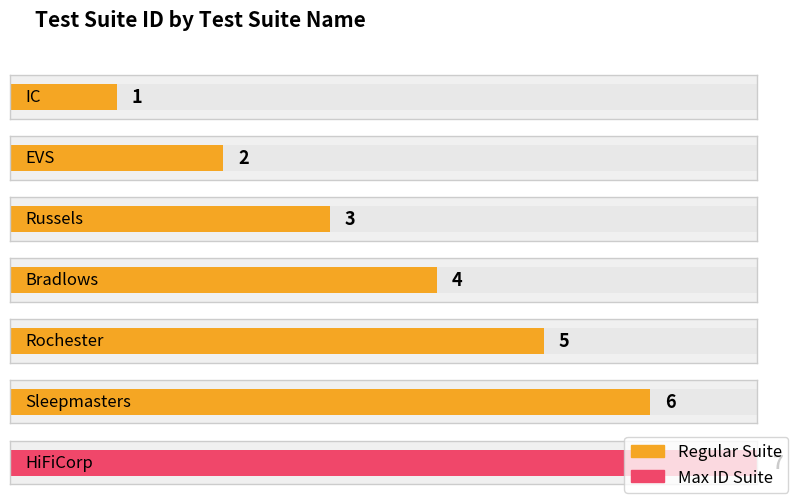

Reading left to right, list all the values displayed in this chart.

IC=1	EVS=2	Russels=3	Bradlows=4	Rochester=5	Sleepmasters=6	HiFiCorp=7